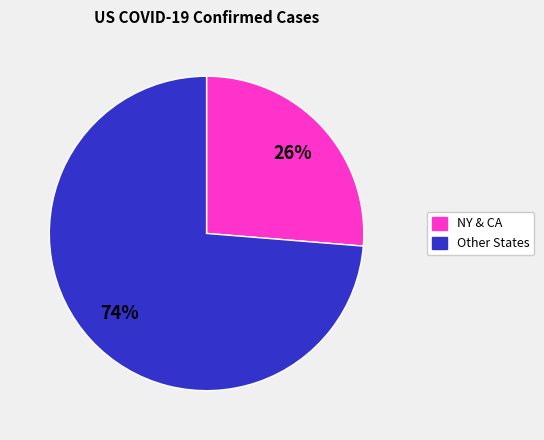

To the nearest percent, what is the average slice percentage?

50%